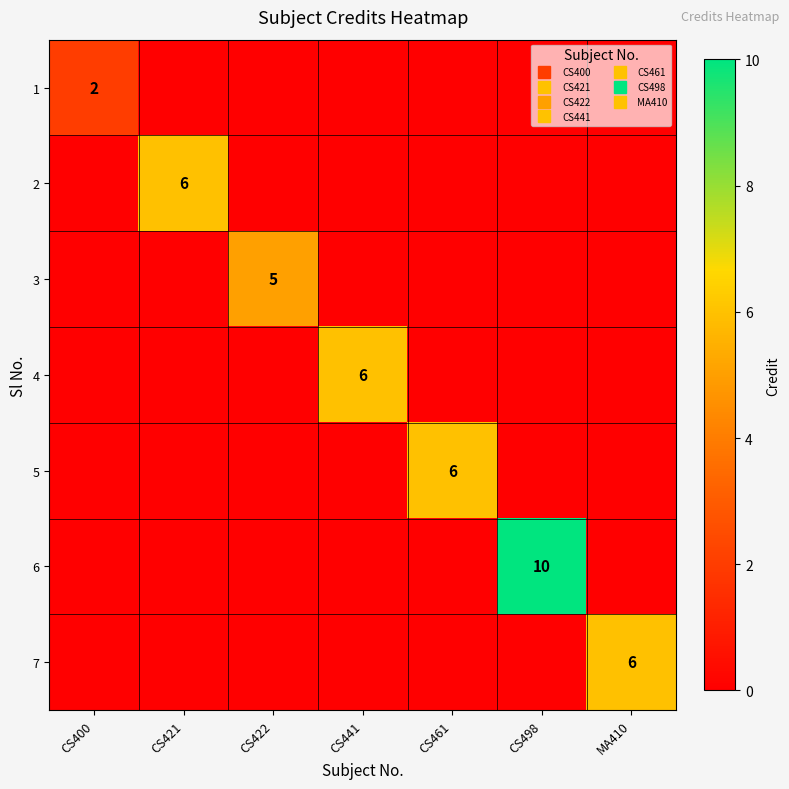

The value of 2 at CS422 is -3. True or false?

False